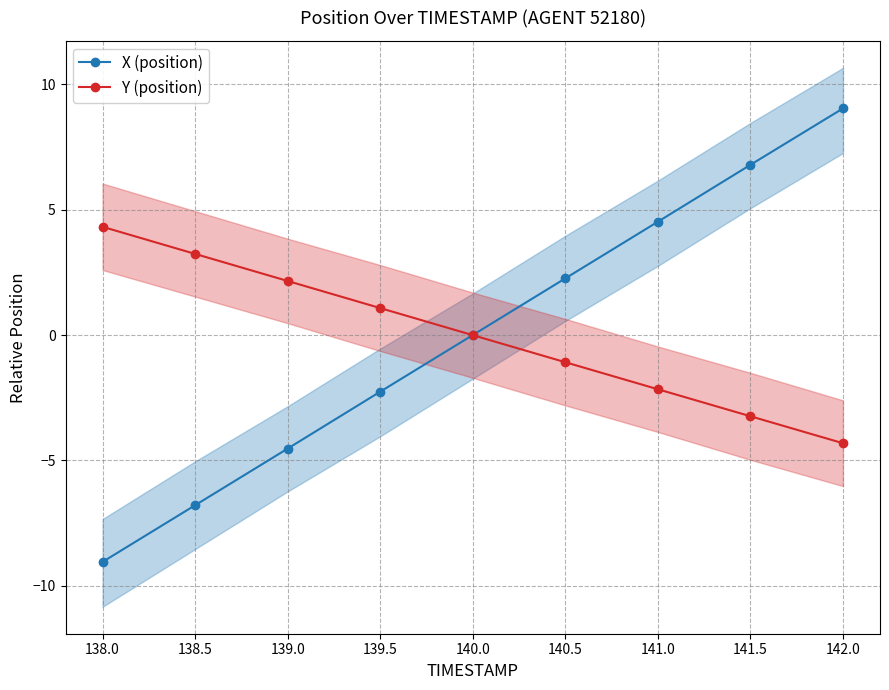

True or false: X (position) has more than 2 points higher than both neighbors.

False